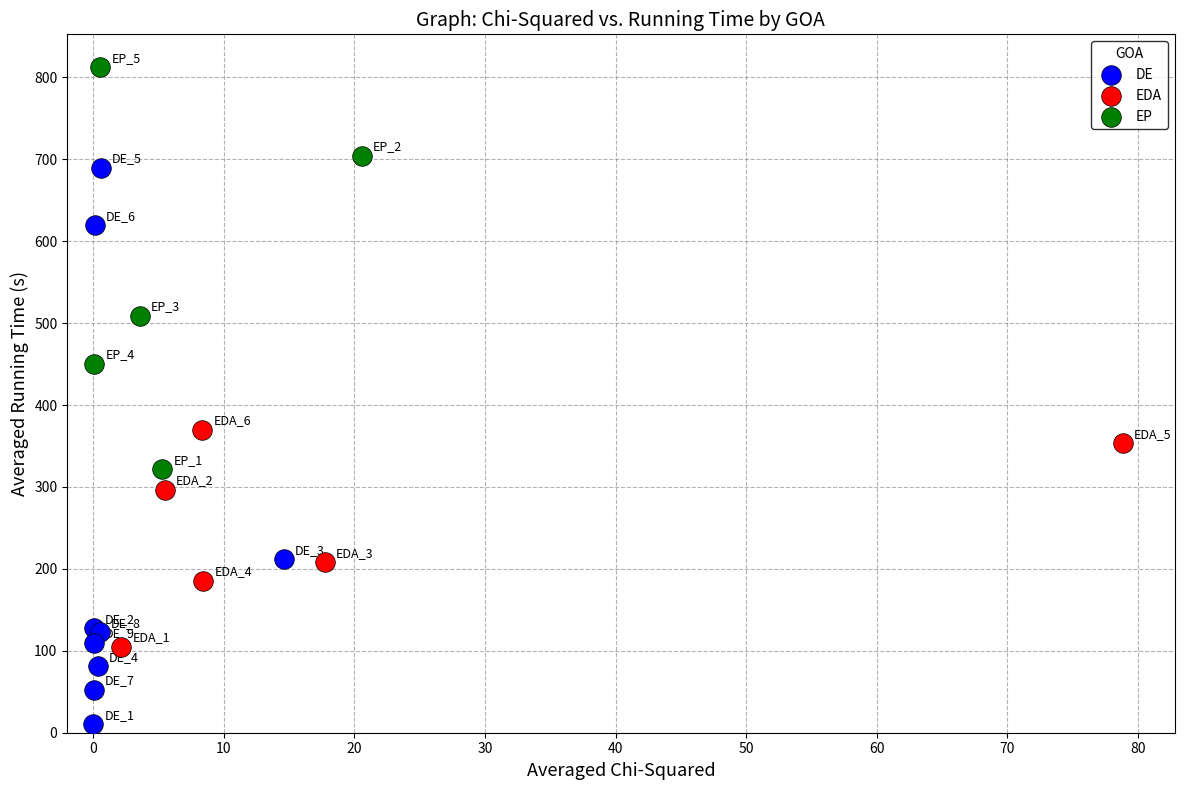

Which series has the widest spread of Y values?

DE